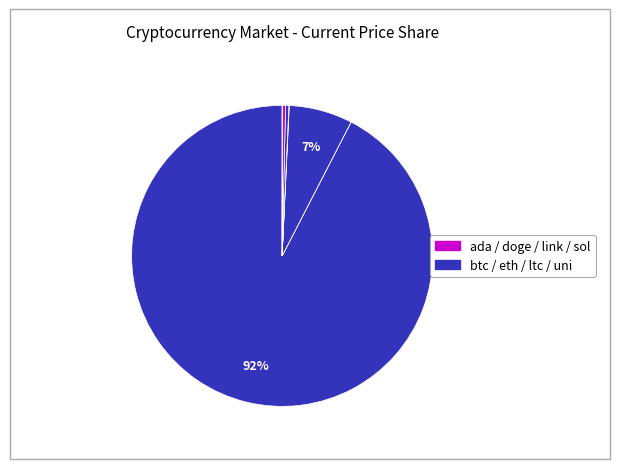

Is there a majority slice in this chart?

Yes